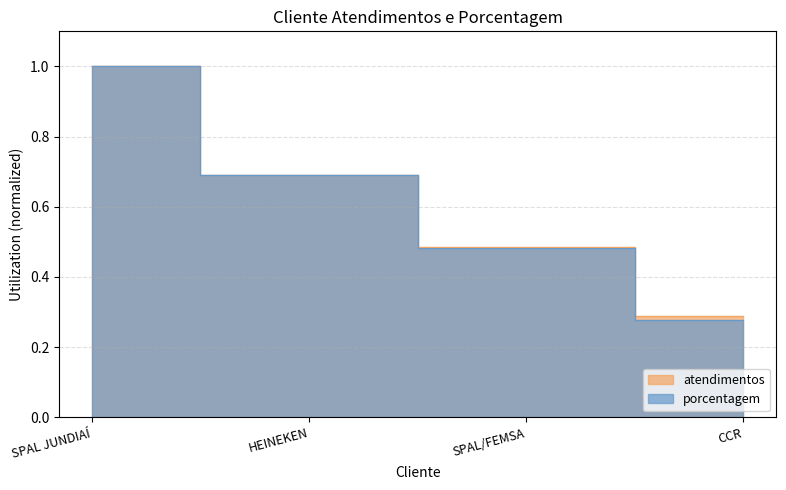

What is the label of the 2nd point from the right?

SPAL/FEMSA